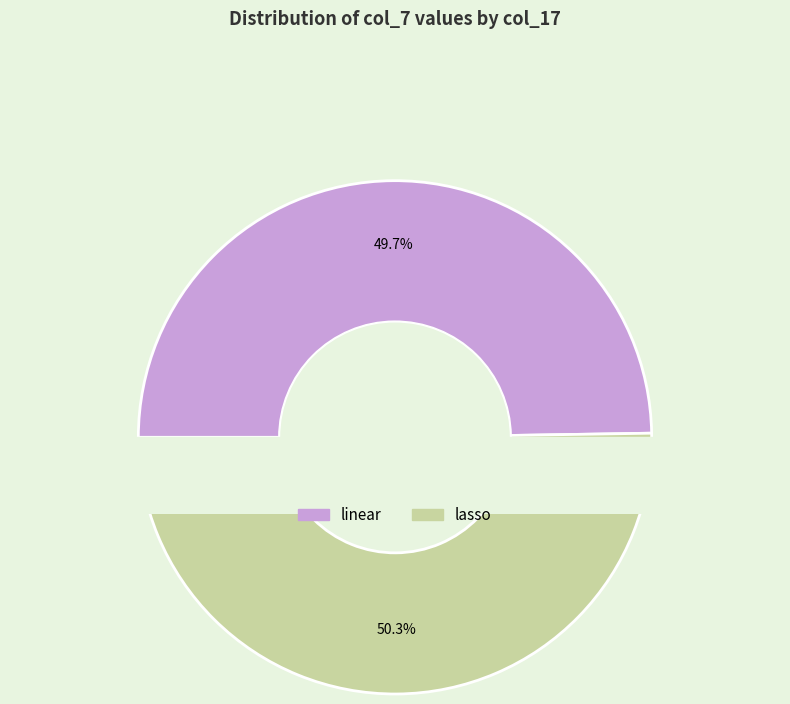

To the nearest percent, what portion does linear represent?

50%